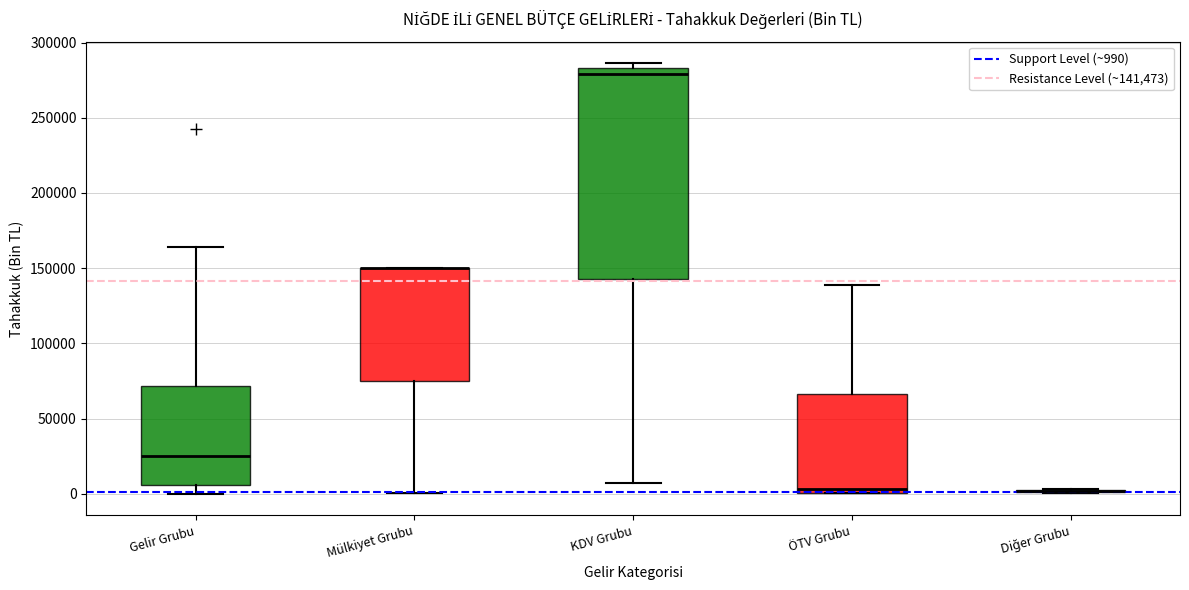

Reading left to right, transcribe this box plot: for each box, give where its median line is, the range the box spans, and where its two whiskers end, as read against the y-axis. The values are not printed on the chart, so give them approximately, as read against the axis.

Gelir Grubu: median 25000, box 5000 to 70000, whiskers 0 to 165000
Mülkiyet Grubu: median 150000 (drawn on the box's upper edge), box 75000 to 150000, whiskers 0 to 150000
KDV Grubu: median 280000, box 145000 to 285000, whiskers 5000 to 285000 (just above the box's upper edge)
ÖTV Grubu: median 5000, box 0 to 65000, whiskers 0 to 140000
Diğer Grubu: box collapsed to a line at 0, whiskers 0 to 5000